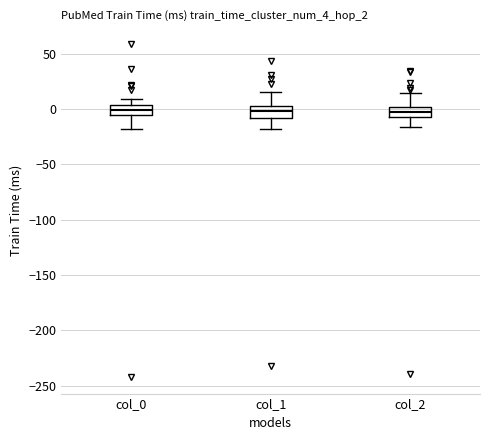

Reading left to right, read every box against the y-axis: the position of its median line, the range the box covers, and the ends of its whiskers. The values are not printed on the chart, so give them approximately, as read against the axis.

col_0: median 0, box -5 to 5, whiskers -20 to 10
col_1: median 0, box -10 to 5, whiskers -20 to 15
col_2: median -5, box -10 to 0, whiskers -15 to 15